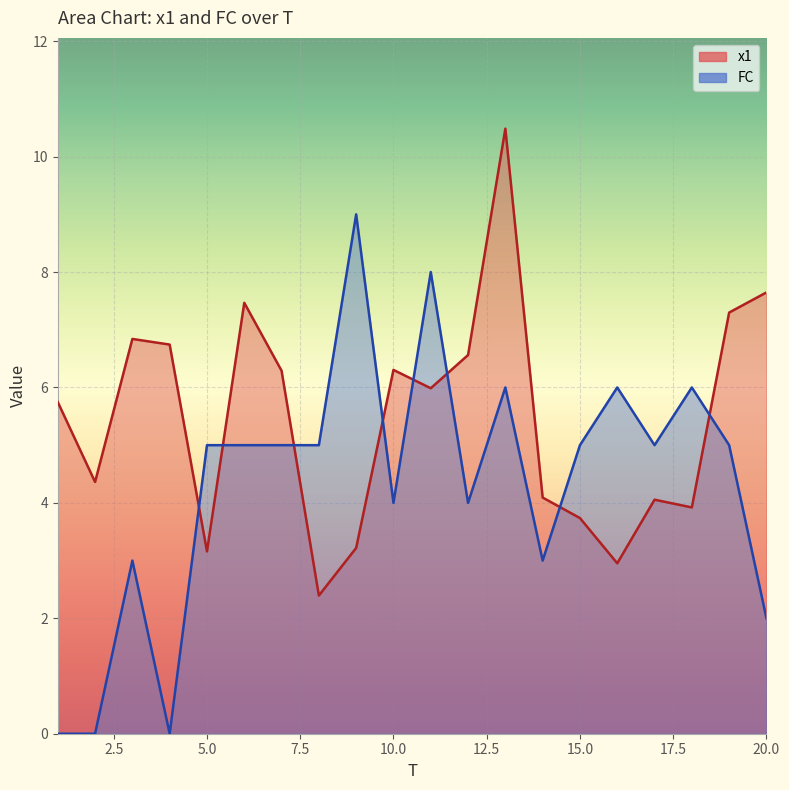

How many values in the FC series are below 5?

8